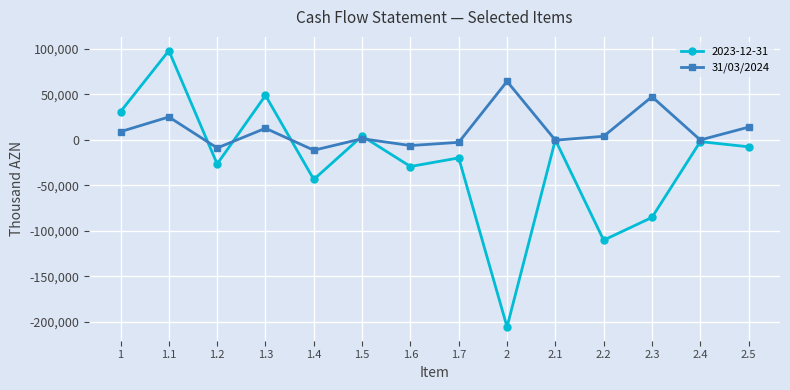

List the series in order of their peak value, highest first.

2023-12-31, 31/03/2024